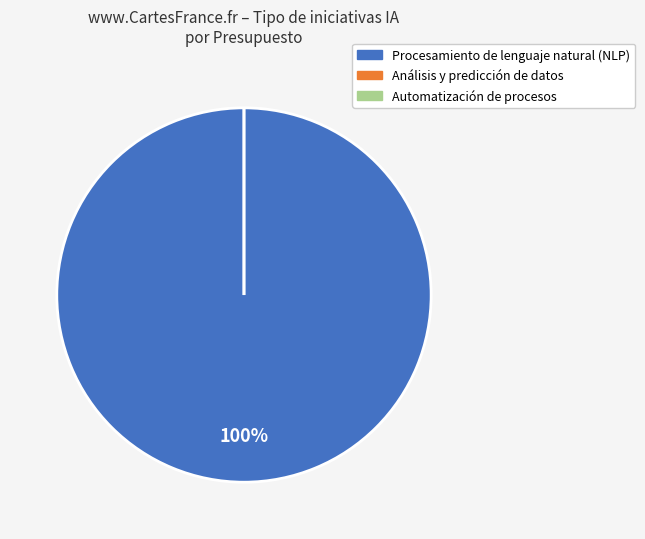

Count the number of slices in the pie.

4